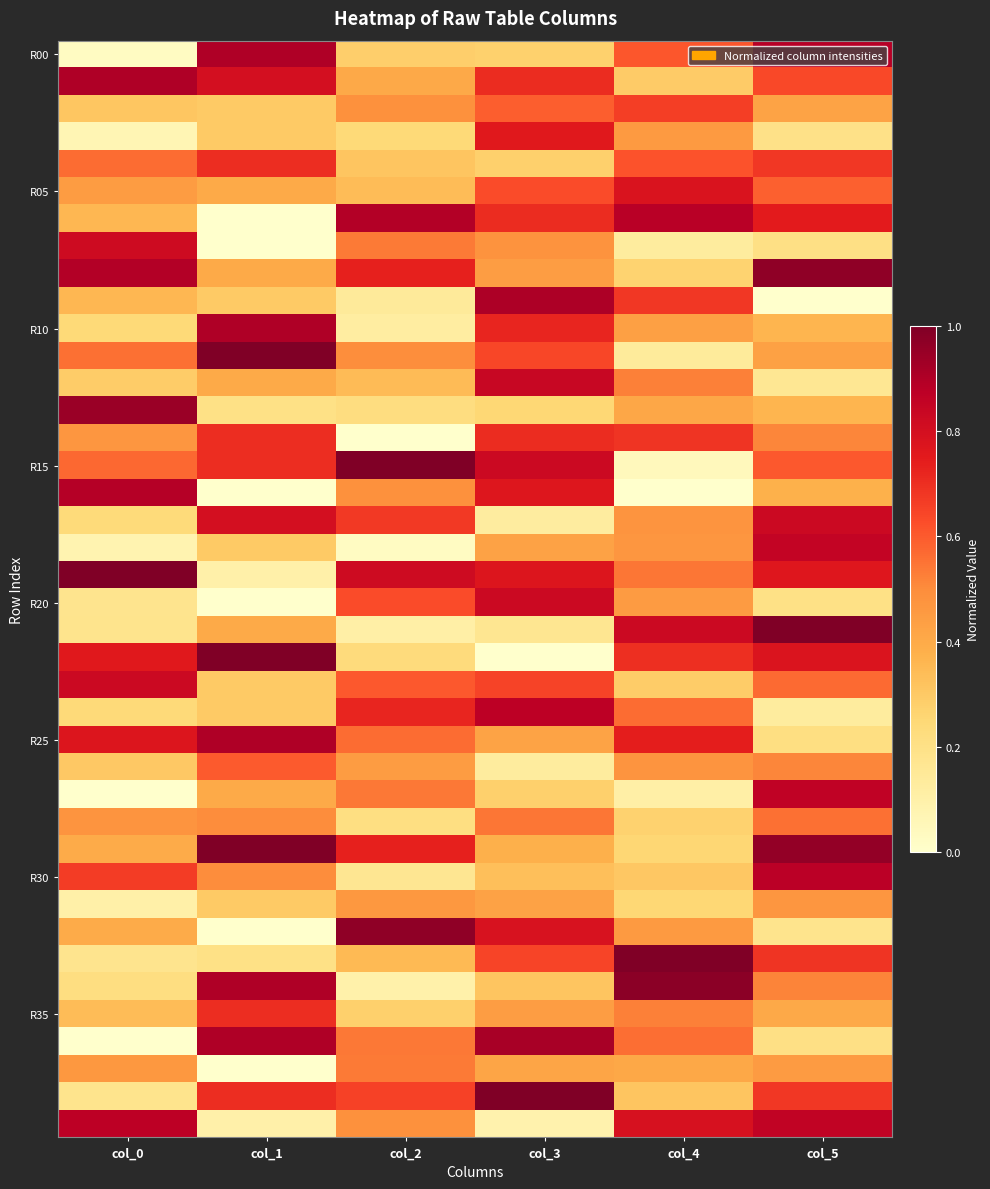

What is the total value across all series at col_3?

21.5